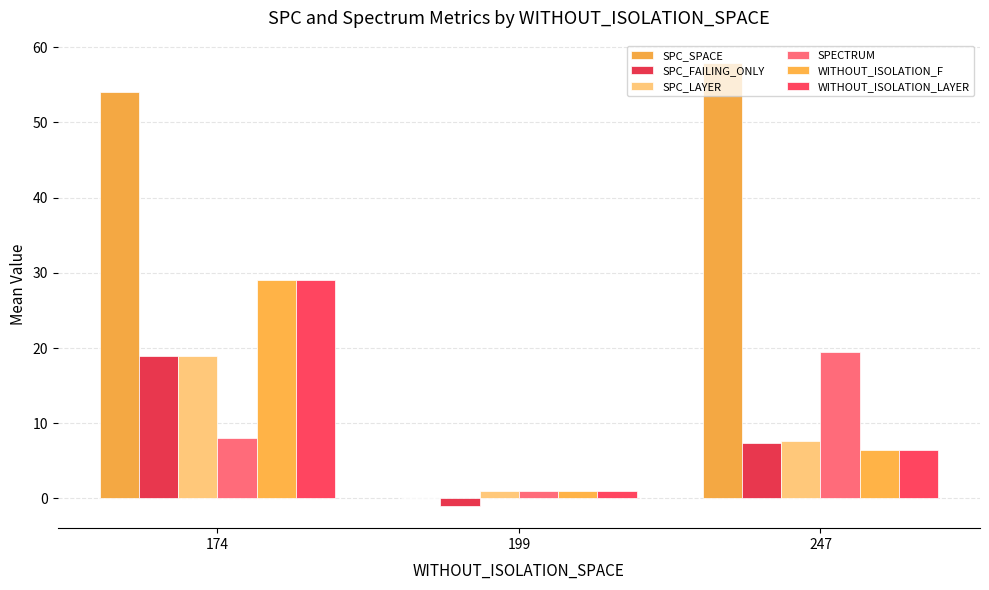

Which category has the highest value across all series?

247